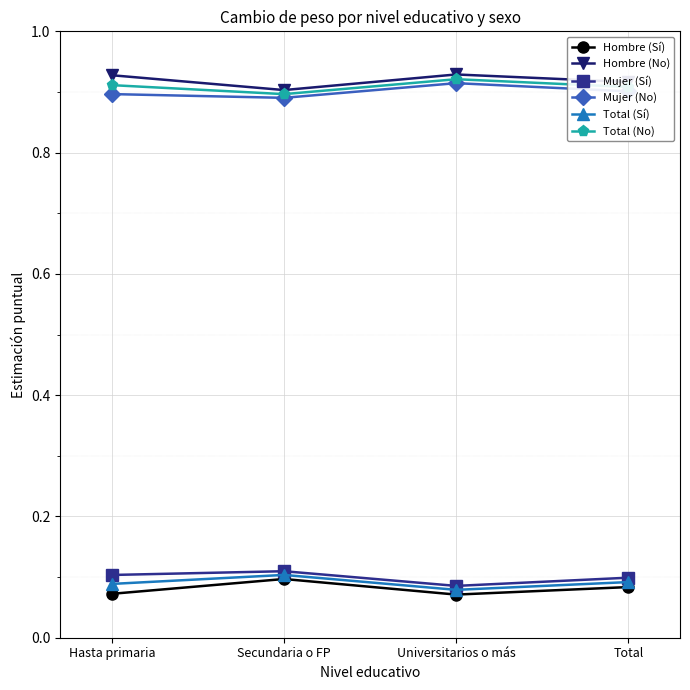

What is the spread (max minus min) of values at Secundaria o FP?

0.8